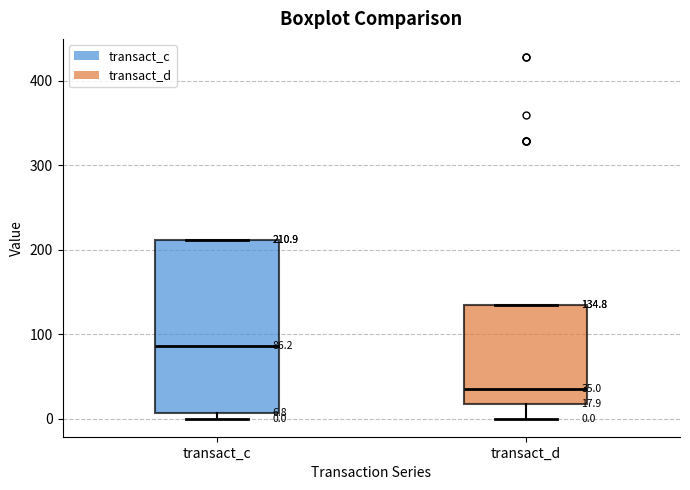

Which box is the tallest, from its lower edge to its upper edge?

transact_c